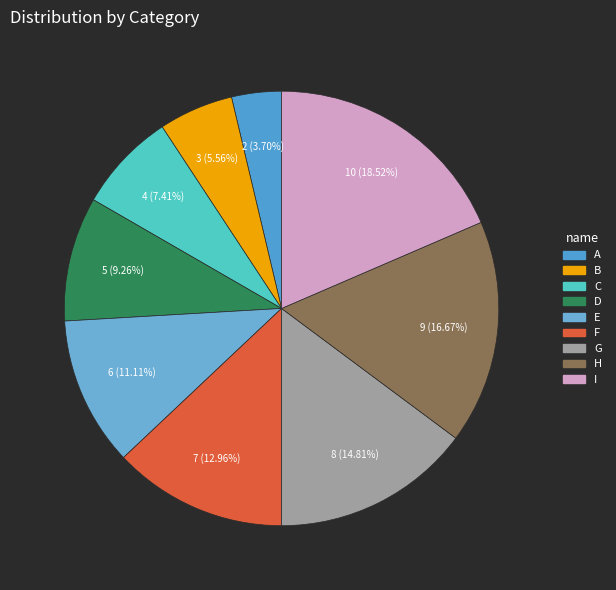

Is it true that D is 9% of the pie?

True